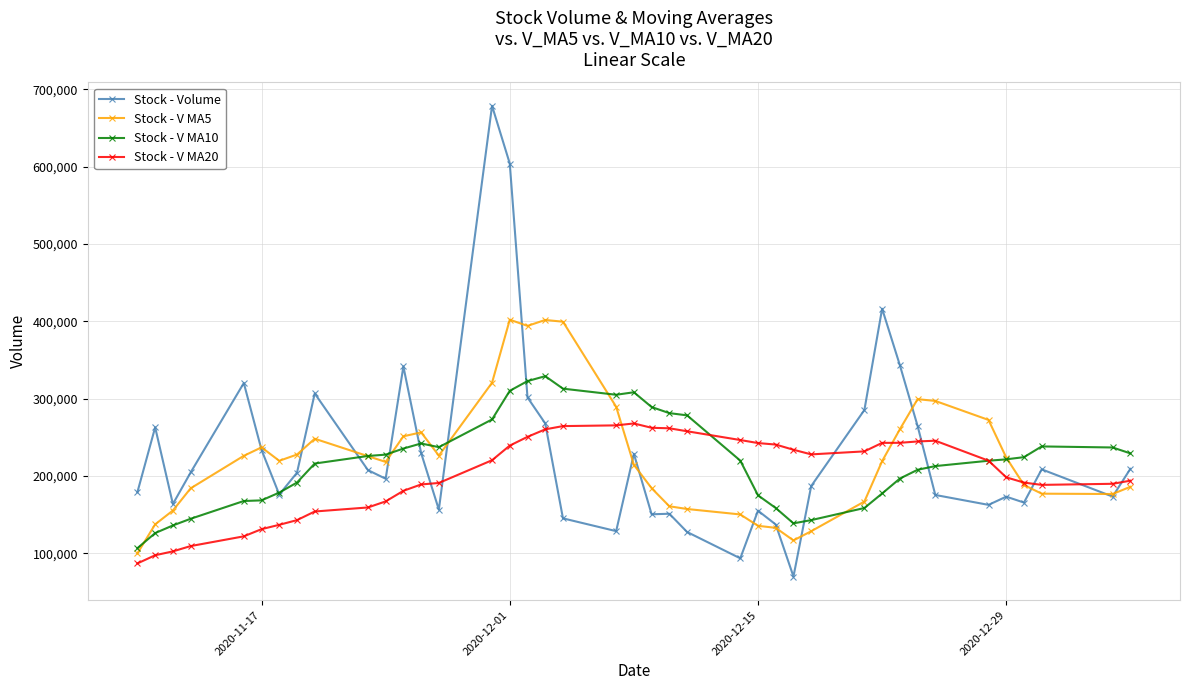

Rank the series by their maximum value, from highest to lowest.

Stock - Volume, Stock - V MA5, Stock - V MA10, Stock - V MA20